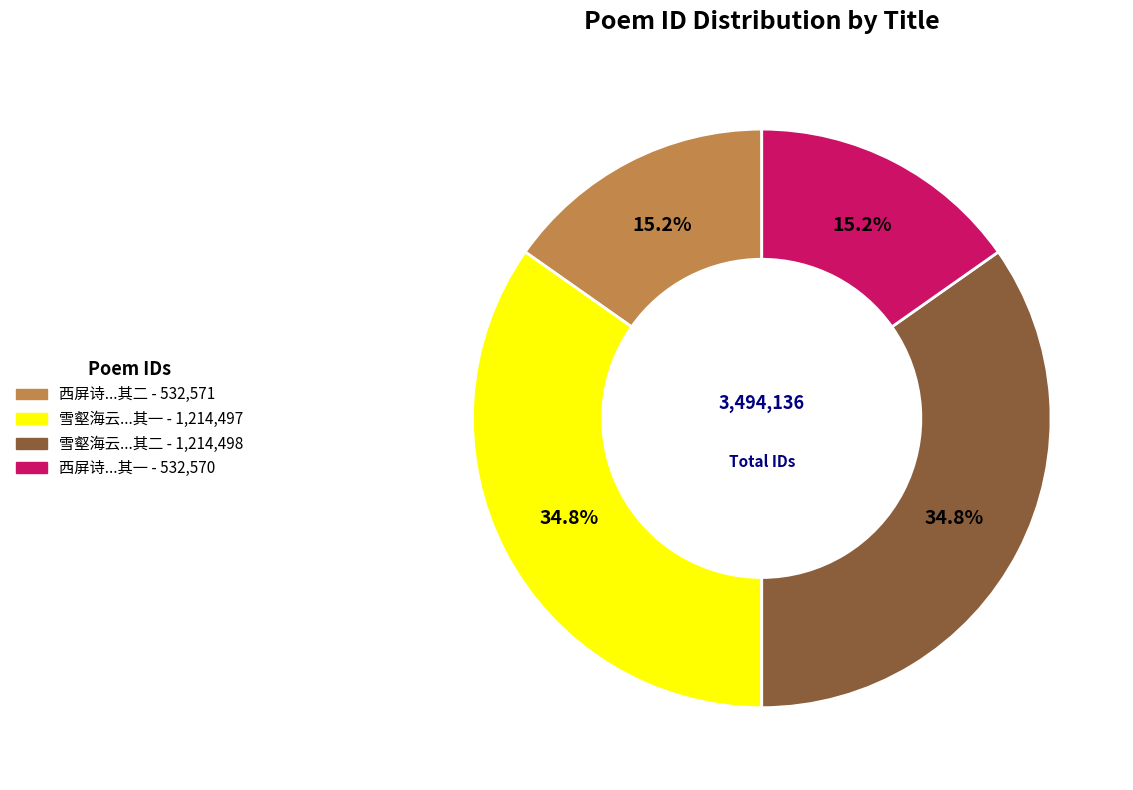

Count the number of slices in the pie.

4